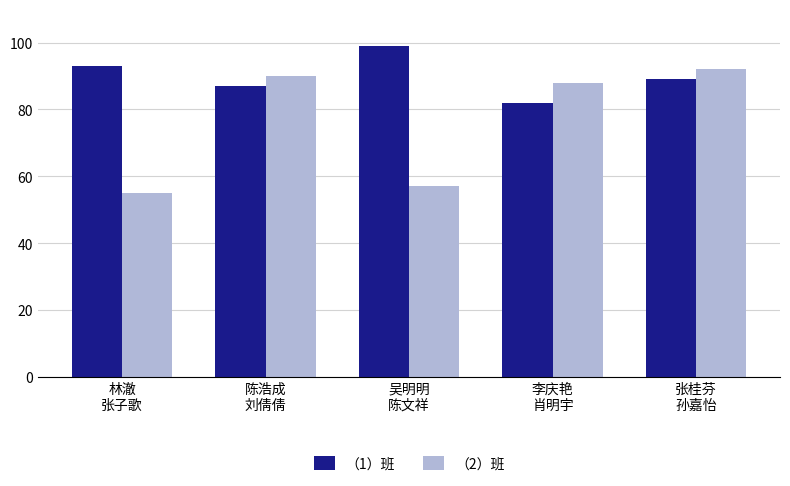

How many bars are there in total?

10